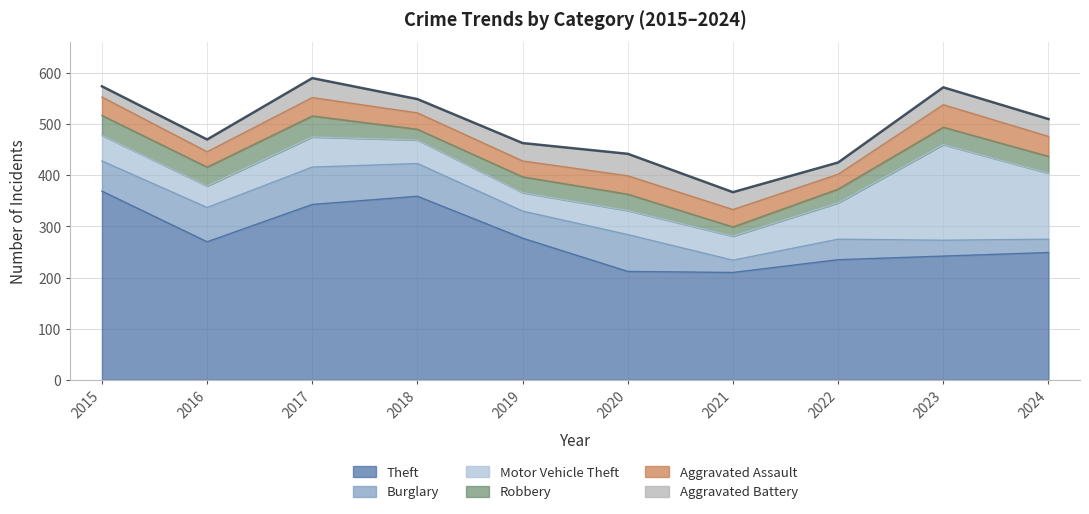

Between which two adjacent categories do Burglary and Motor Vehicle Theft first intersect?

2020 and 2021